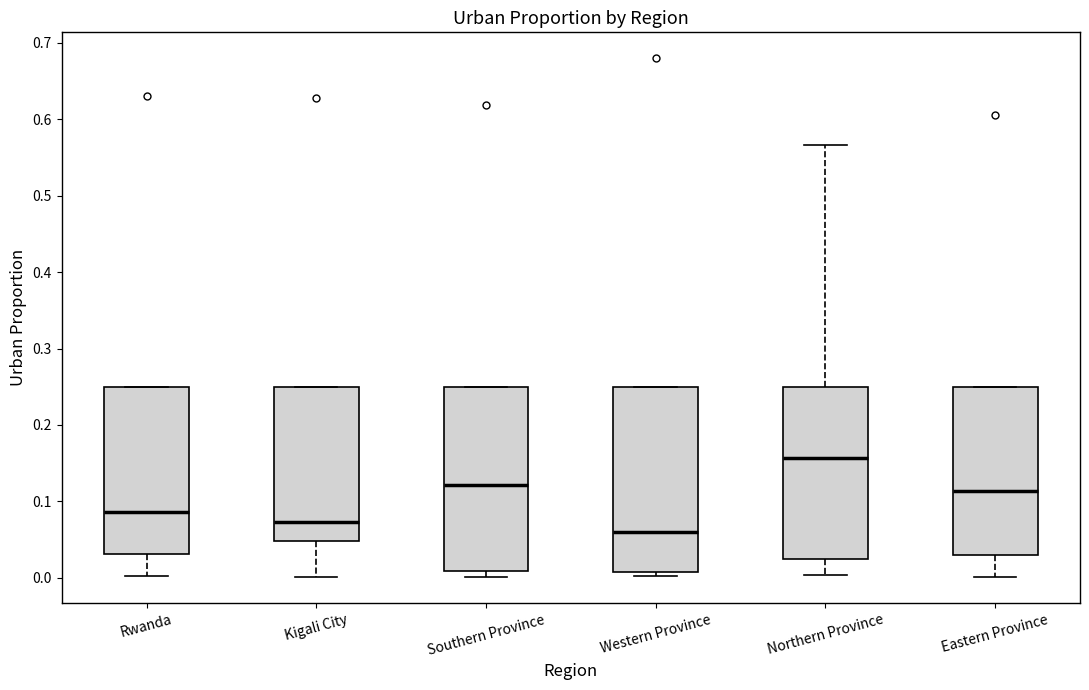

Where is the upper edge of the box for Kigali City on the y-axis? The values are not printed on the chart, so give them approximately, as read against the axis.

0.25